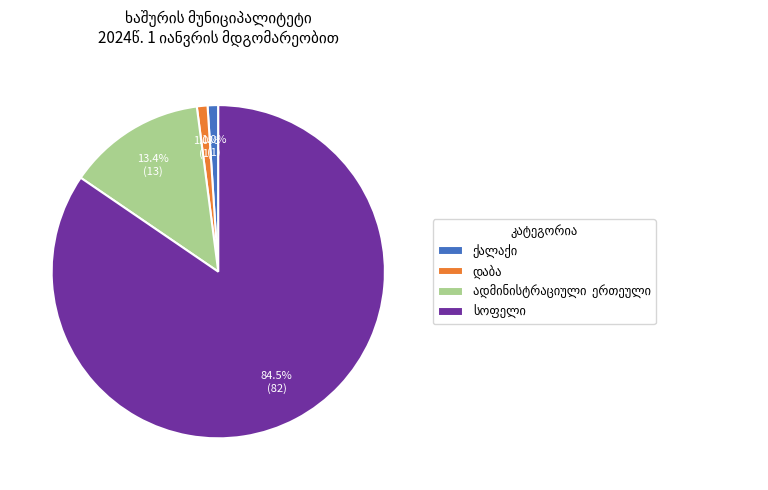

Which slice is the largest?

სოფელი